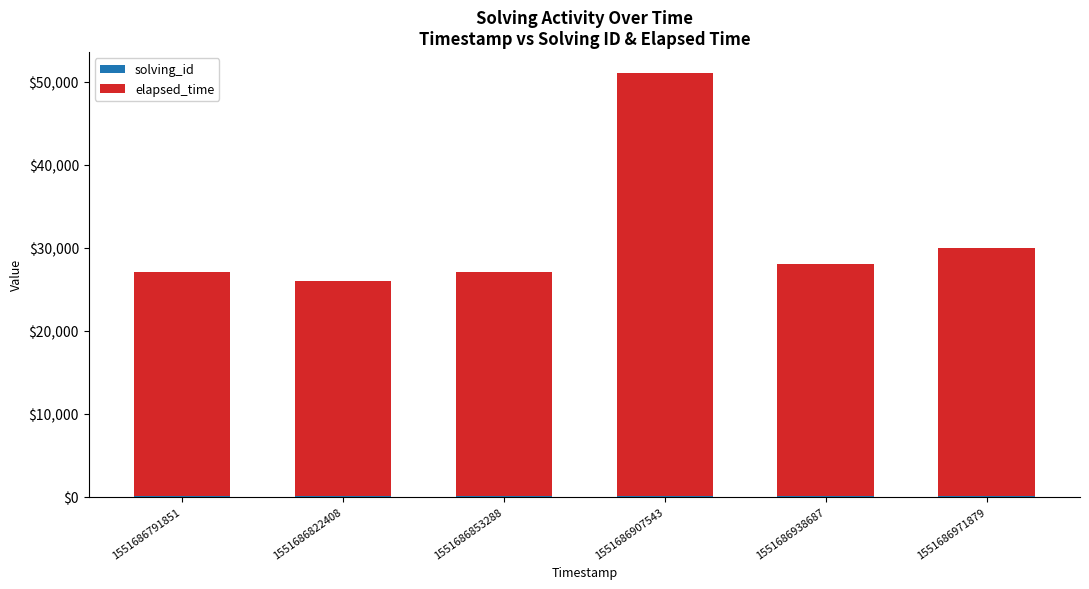

At which category is the sum across all series the highest?

1551686907543